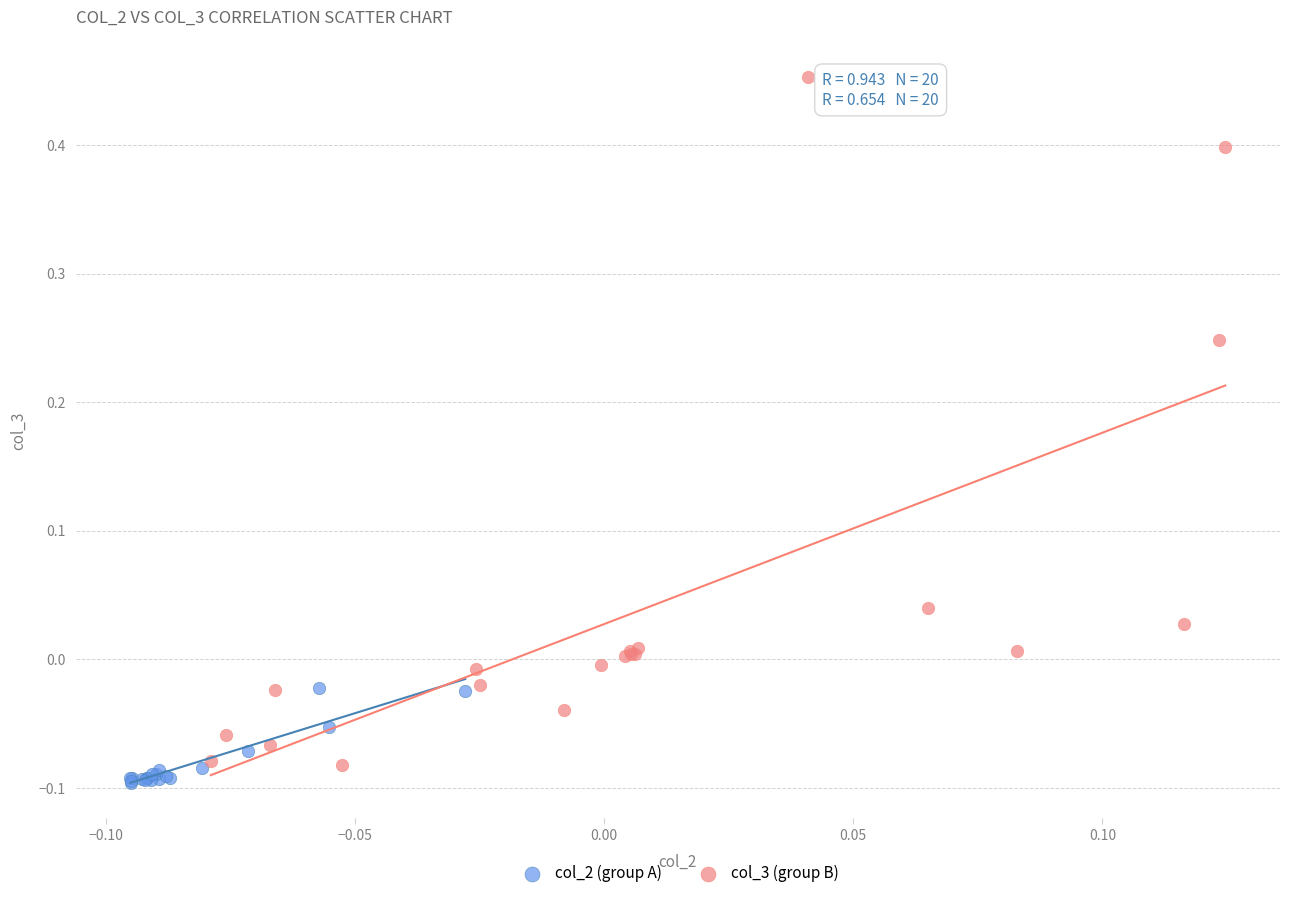

Which series has the widest spread of Y values?

col_3 (group B)